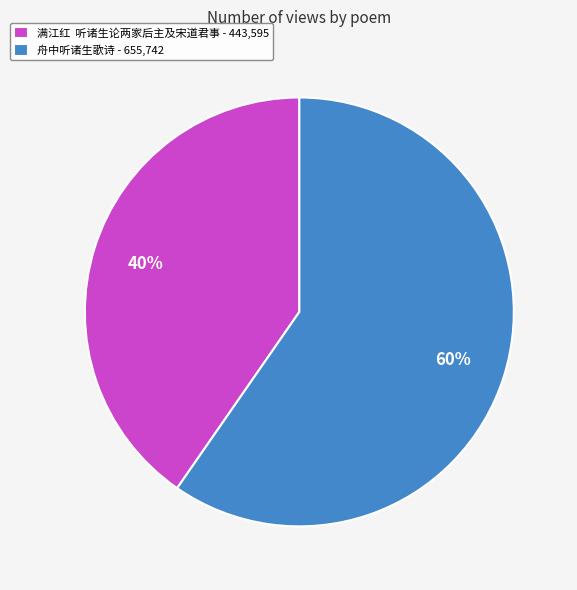

Is it true that 满江红 听诸生论两家后主及宋道君事 - 443,595 is 40% of the pie?

True